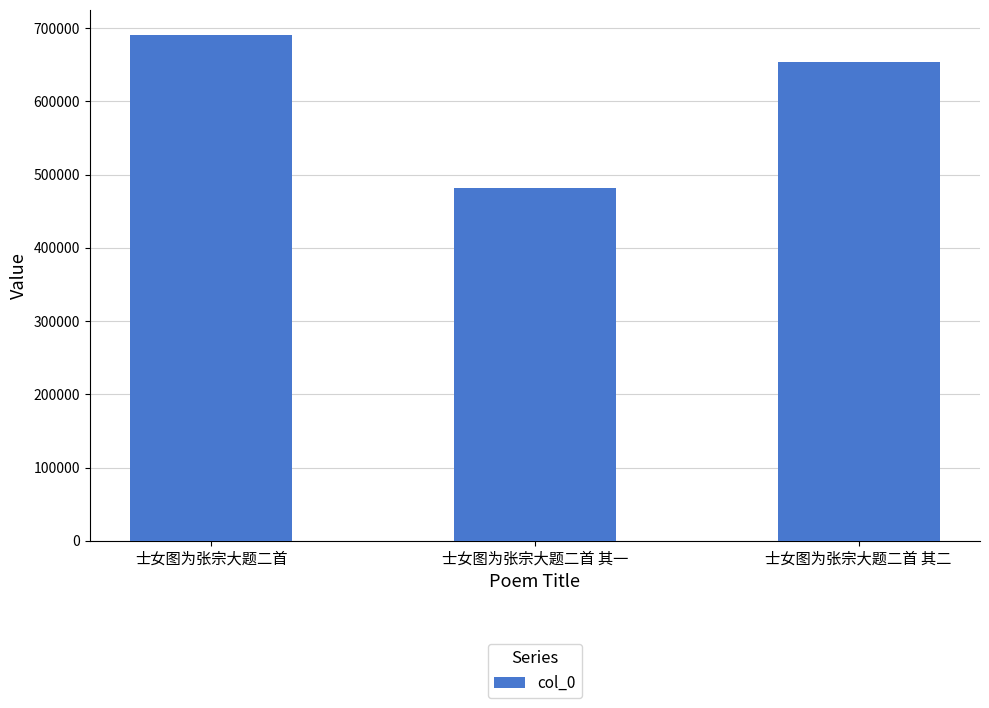

Between 士女图为张宗大题二首 and 士女图为张宗大题二首 其二, which is larger?

士女图为张宗大题二首